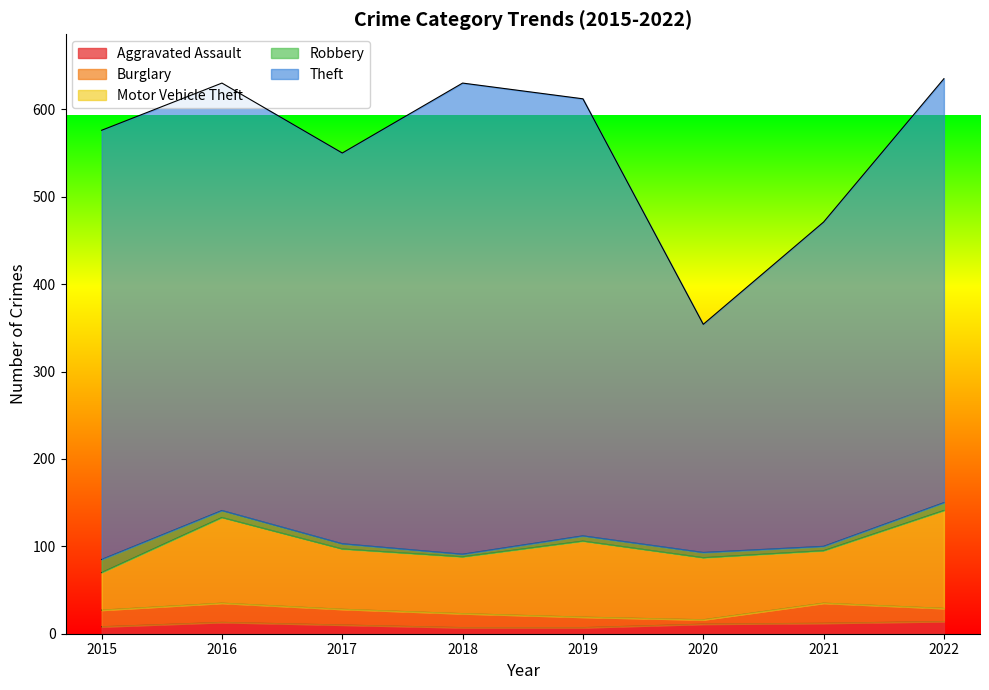

What is the minimum value shown in the chart?

3